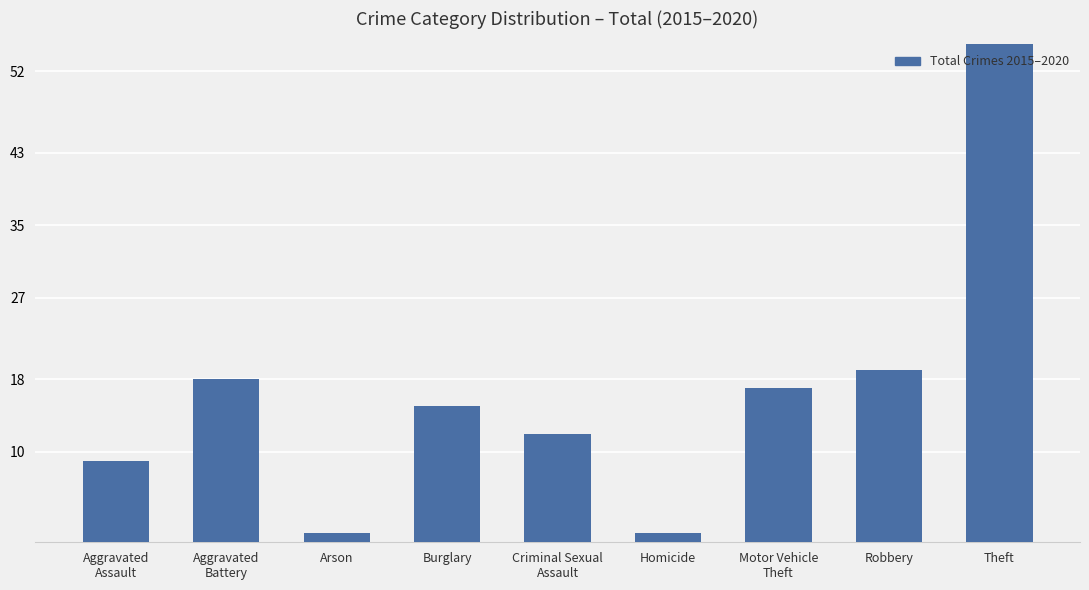

Which has a higher value, Homicide or Burglary?

Burglary